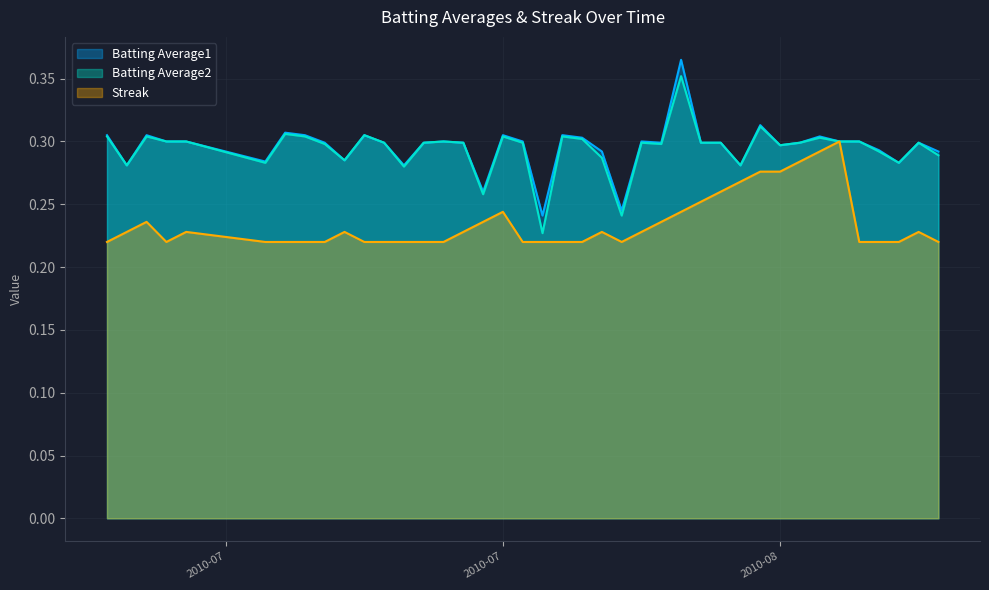

Does the chart display data point markers on the line(s)?

No